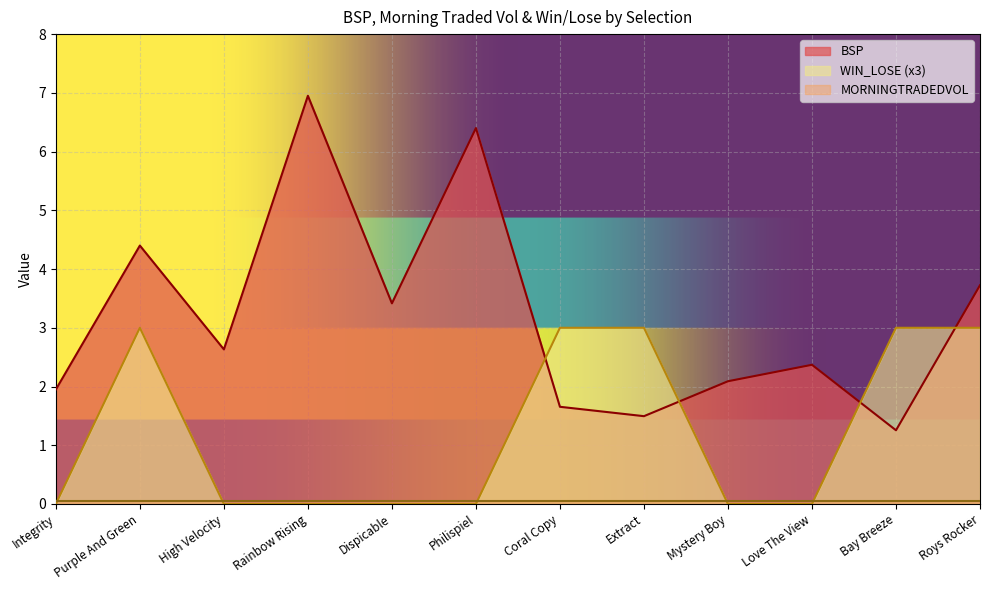

At which category is the sum across all series the highest?

Purple And Green